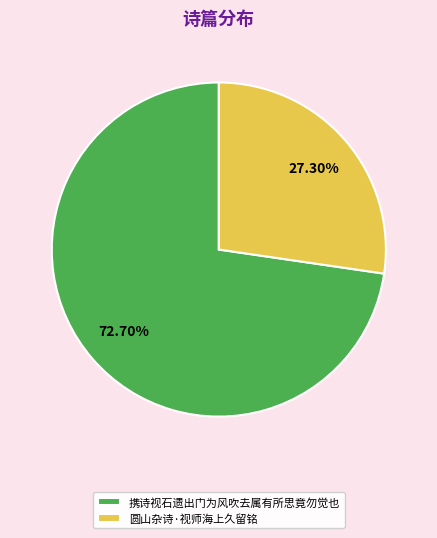

What is the largest slice in the pie chart?

携诗视石遗出门为风吹去属有所思竟勿觉也